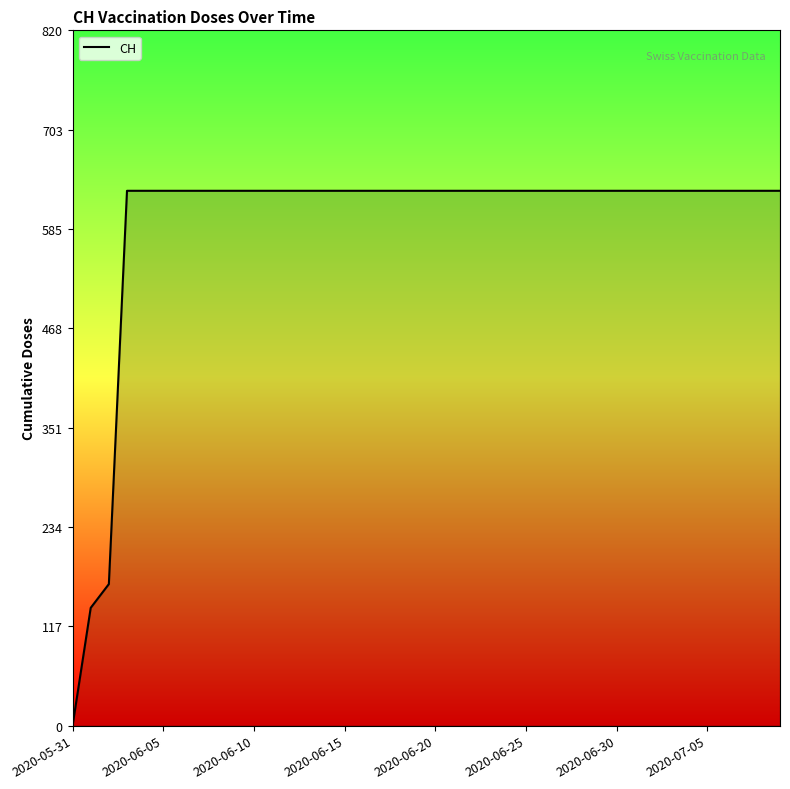

What is the maximum value shown in the chart?

631